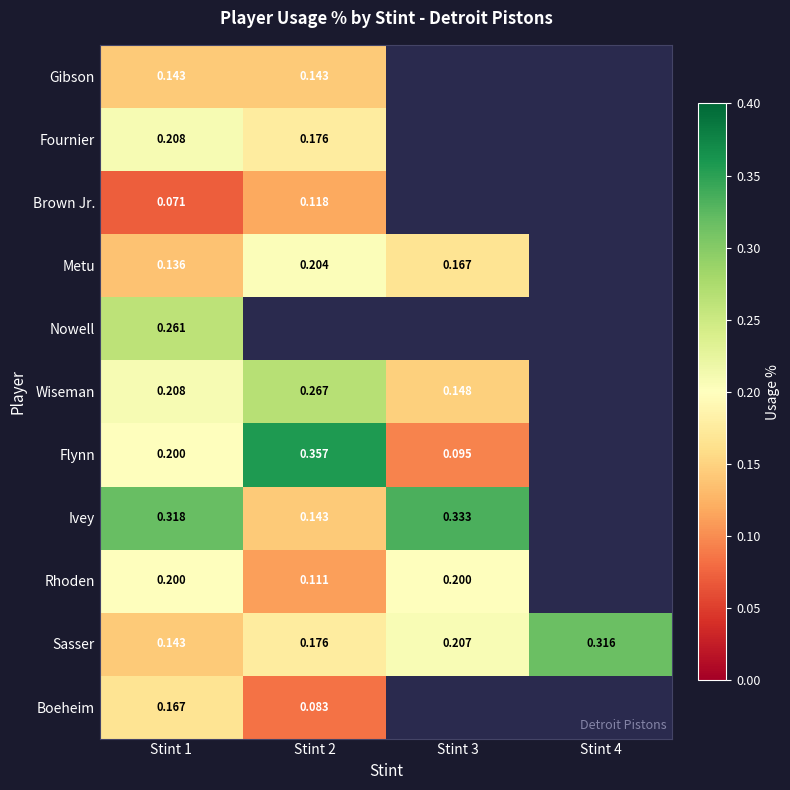

What is the smallest value displayed?

0.1